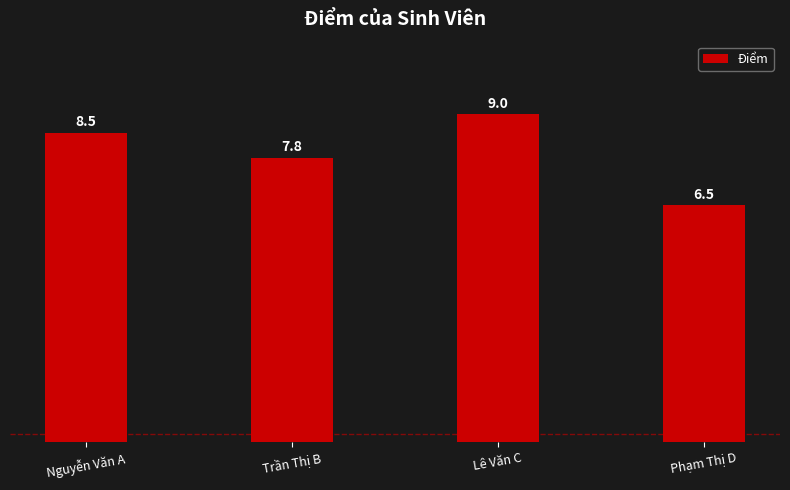

Rank the categories by value from highest to lowest.

Lê Văn C, Nguyễn Văn A, Trần Thị B, Phạm Thị D